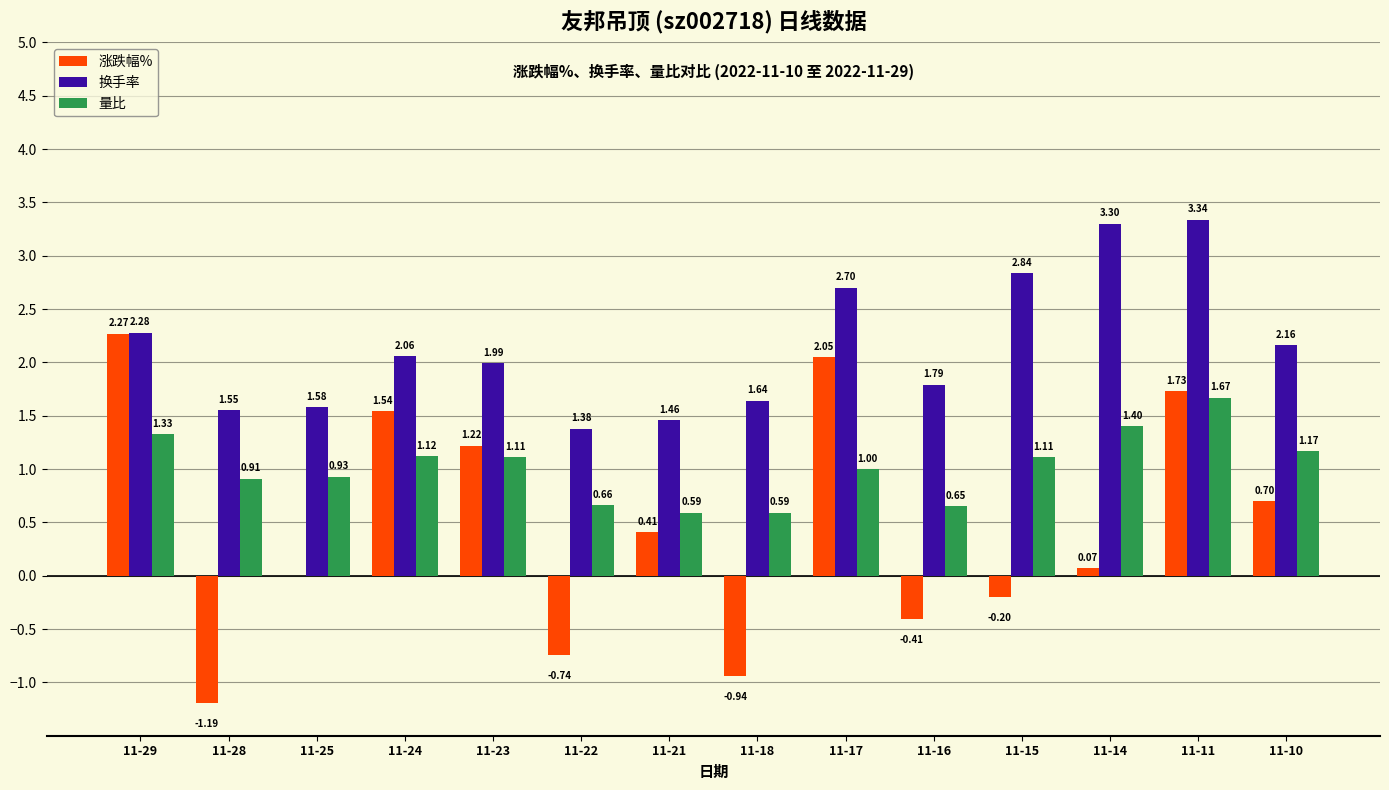

Does the chart contain stacked bars?

No